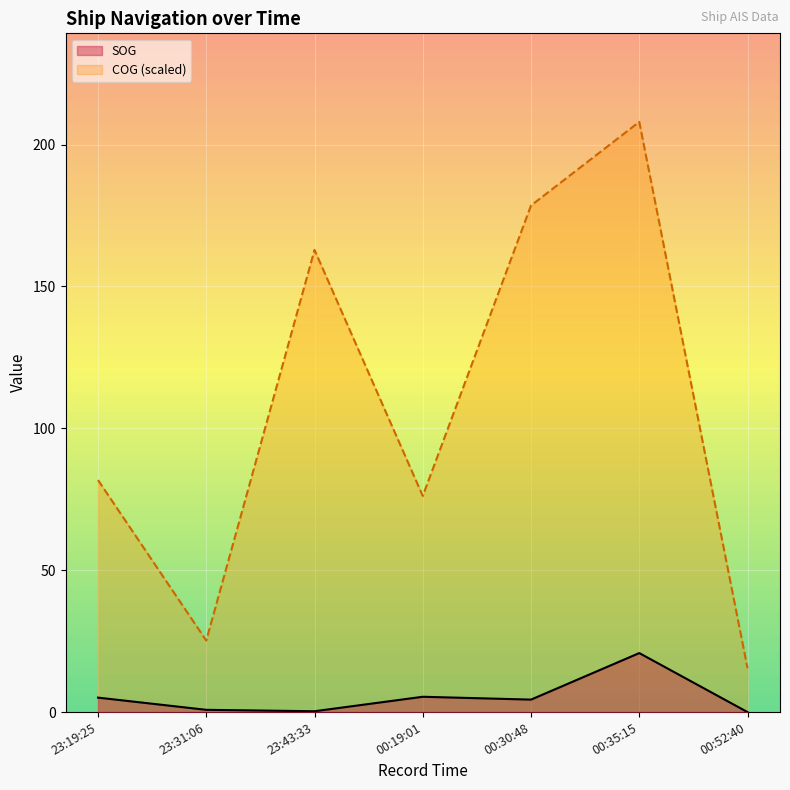

The SOG series shows 0.8 at 23:31:06. True or false?

True